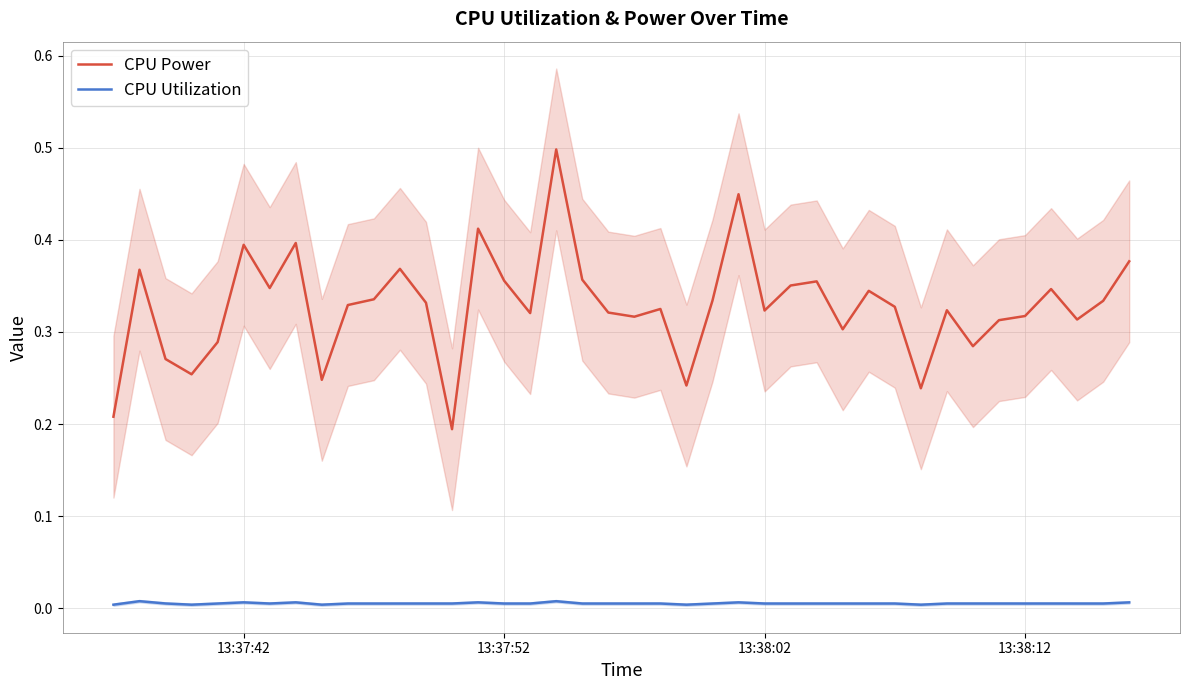

What is the maximum value for CPU Power?

0.5